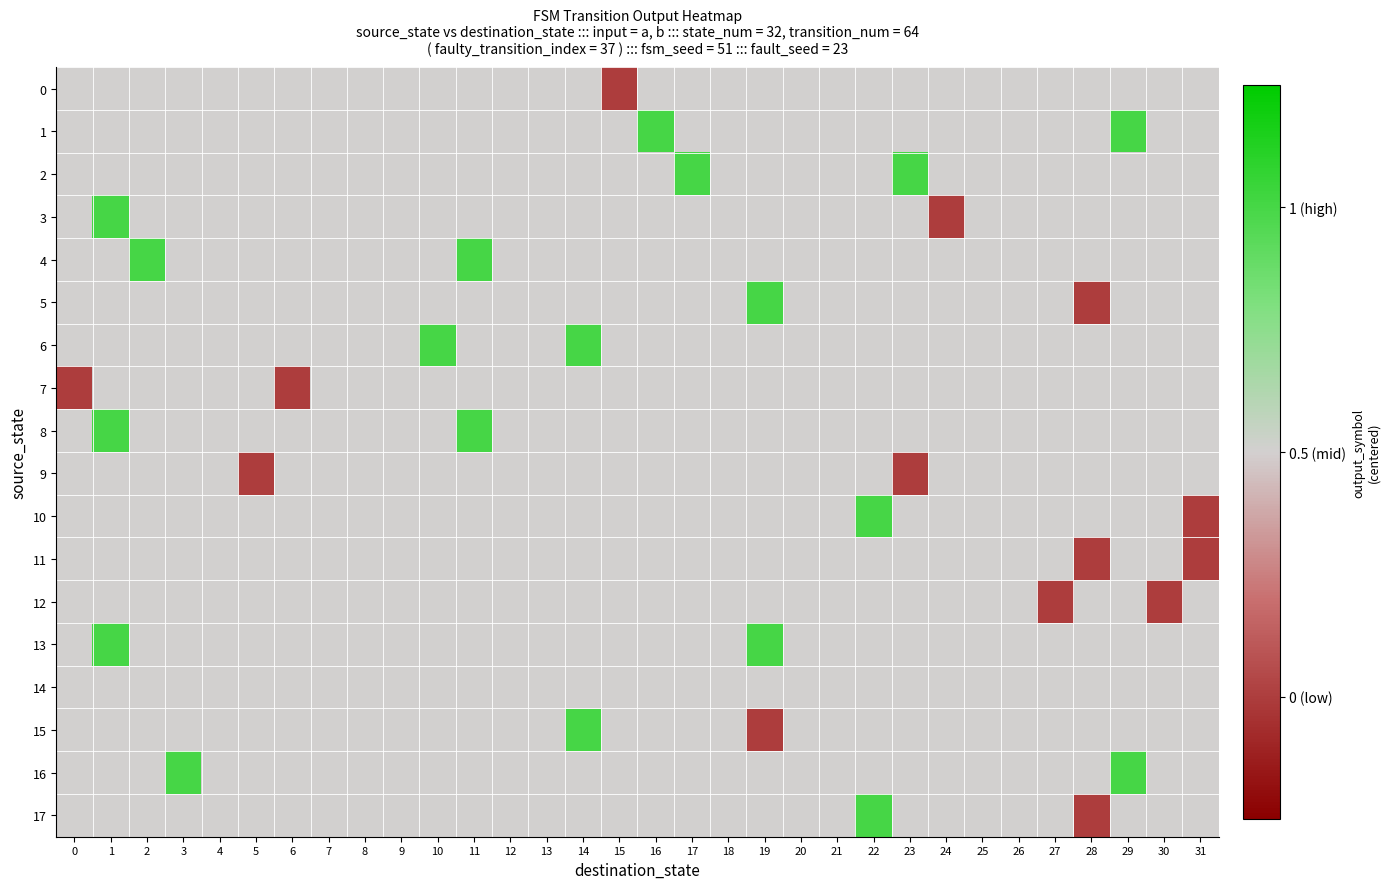

Which series changed the most between 22 and 30?

10